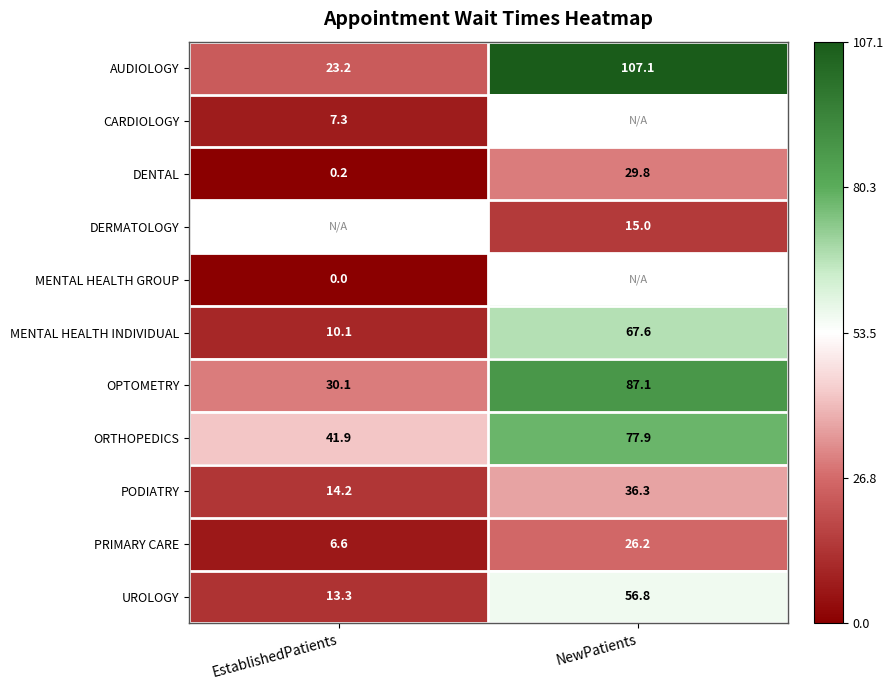

What is the greatest value displayed?

107.1